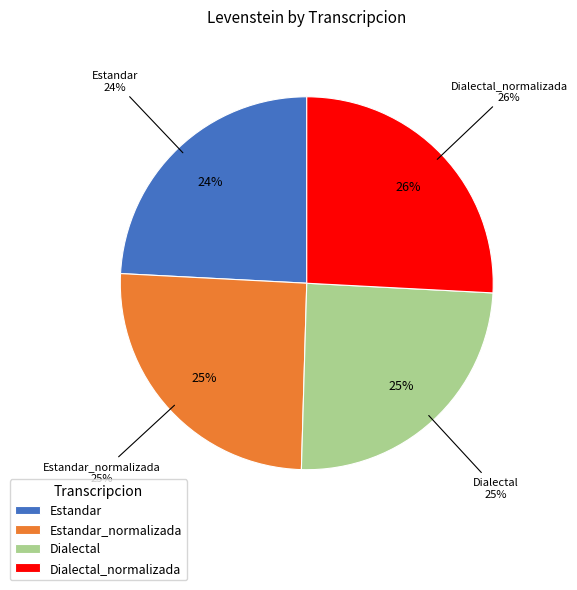

True or false: Estandar accounts for 31% of the total.

False